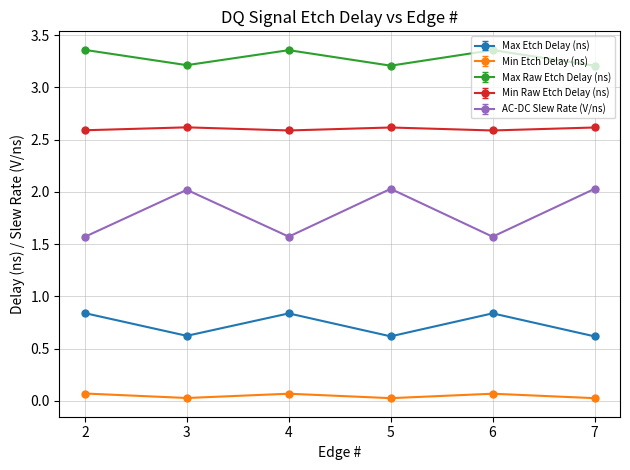

How many interior local peaks does the Max Etch Delay (ns) series have?

2